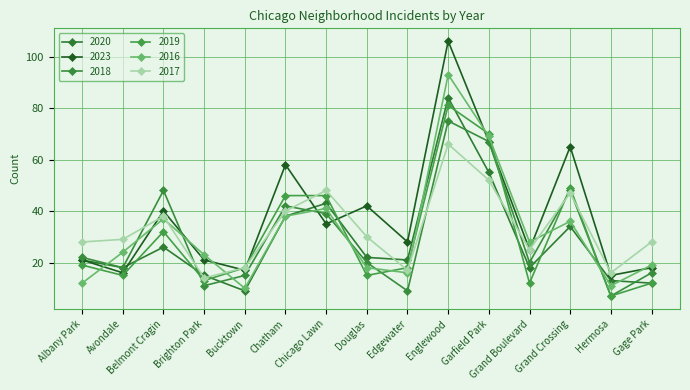

Is the value of 2016 at Albany Park greater than the value of 2023 at Douglas?

No